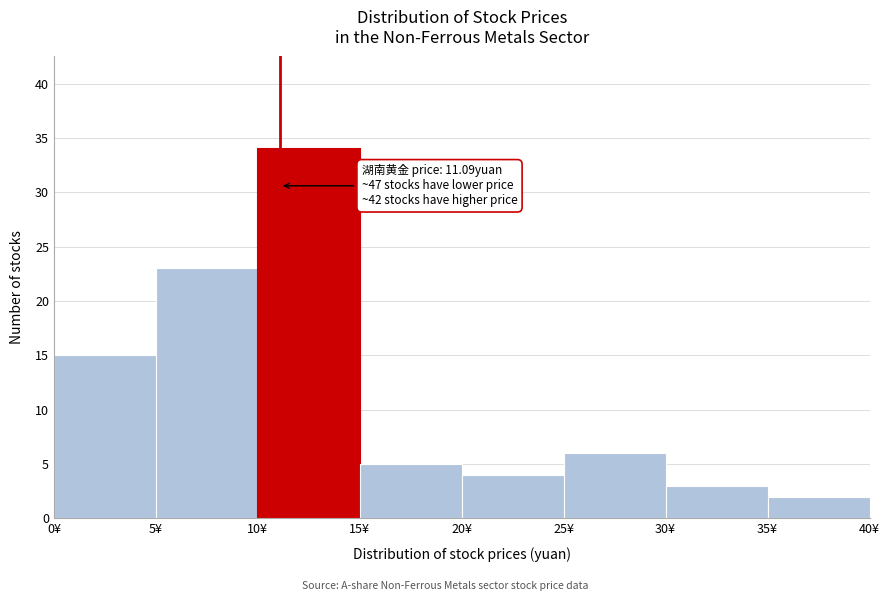

Over which range of the x-axis is the bar tallest?

10 to 15